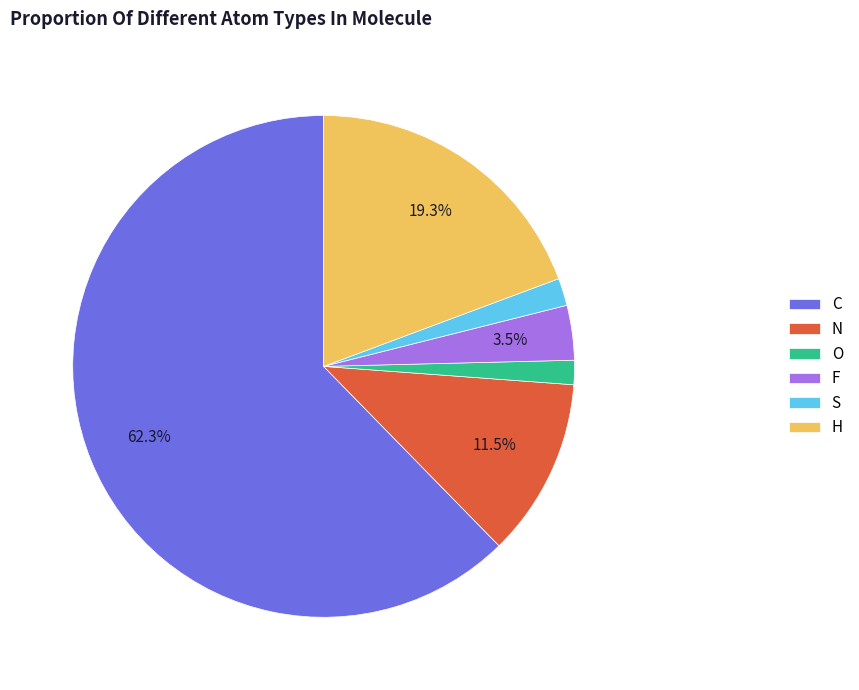

Is there a majority slice in this chart?

Yes